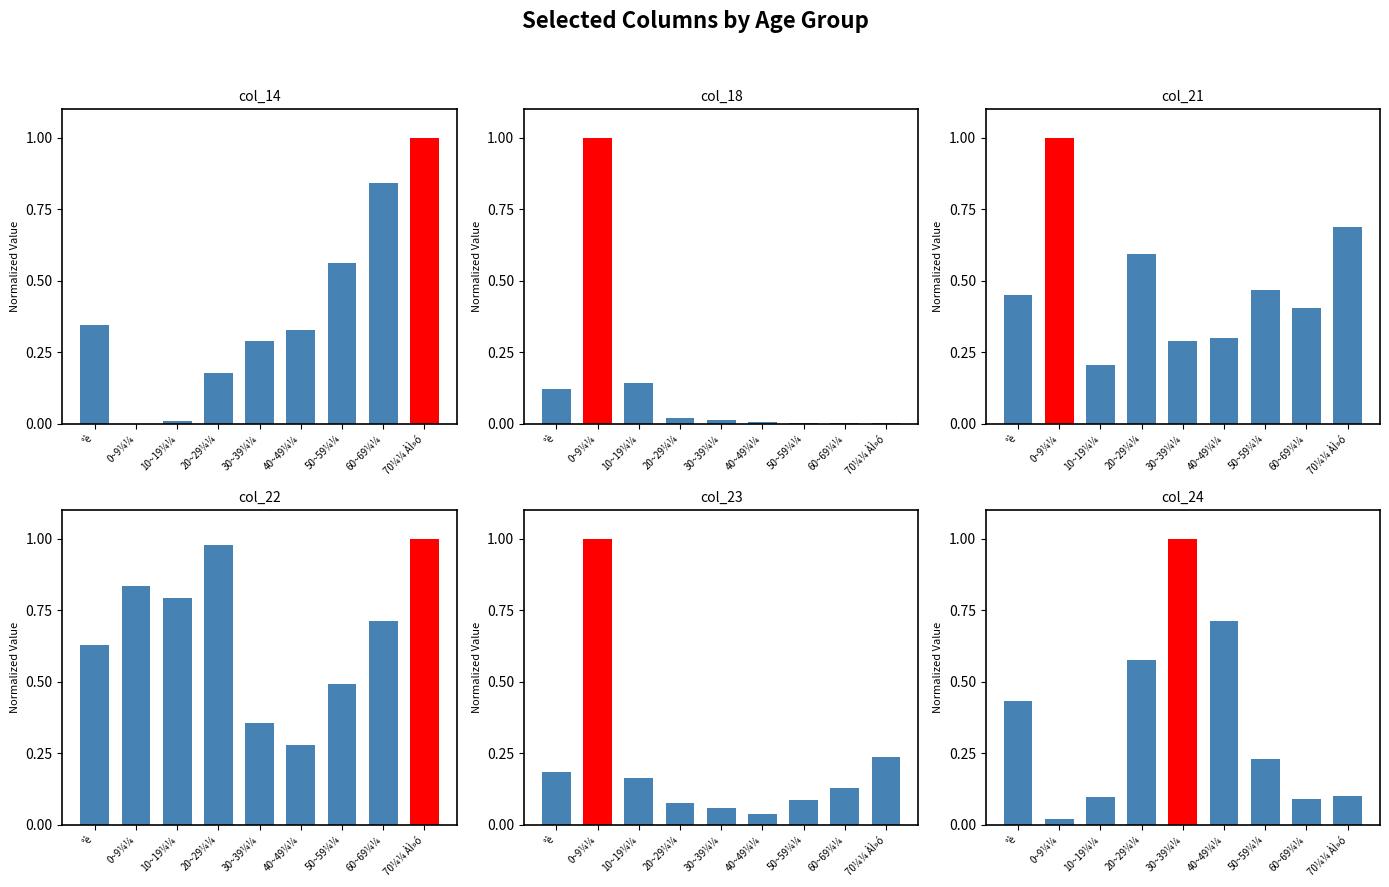

At 0~9¼¼, list the series in order from smallest to largest.

col_14, col_24, col_22, col_18, col_21, col_23